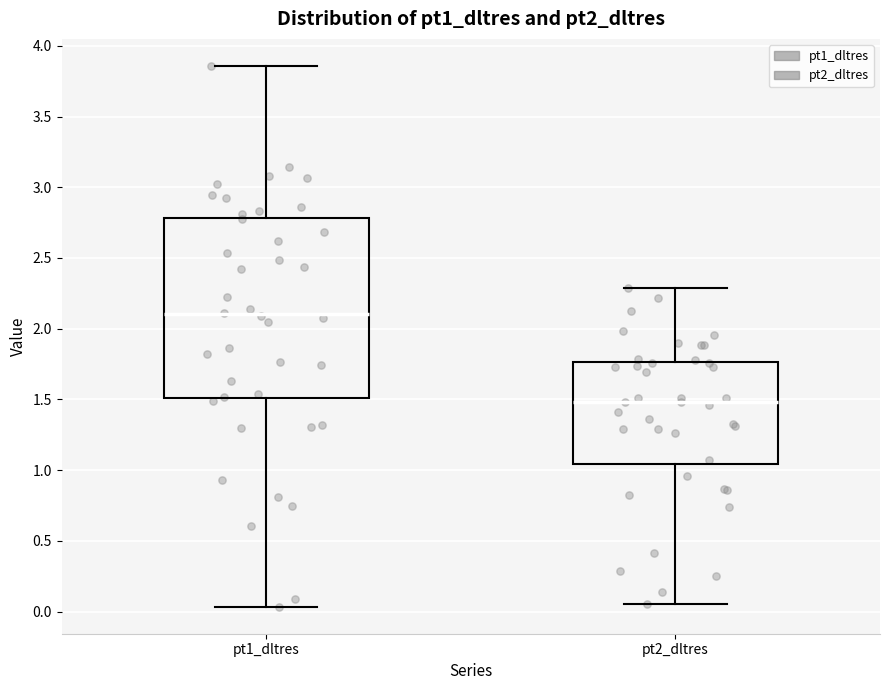

Reading left to right, transcribe this box plot: for each box, give where its median line is, the range the box spans, and where its two whiskers end, as read against the y-axis. The values are not printed on the chart, so give them approximately, as read against the axis.

pt1_dltres: median 2.10, box 1.50 to 2.80, whiskers 0.05 to 3.85
pt2_dltres: median 1.50, box 1.05 to 1.75, whiskers 0.05 to 2.30